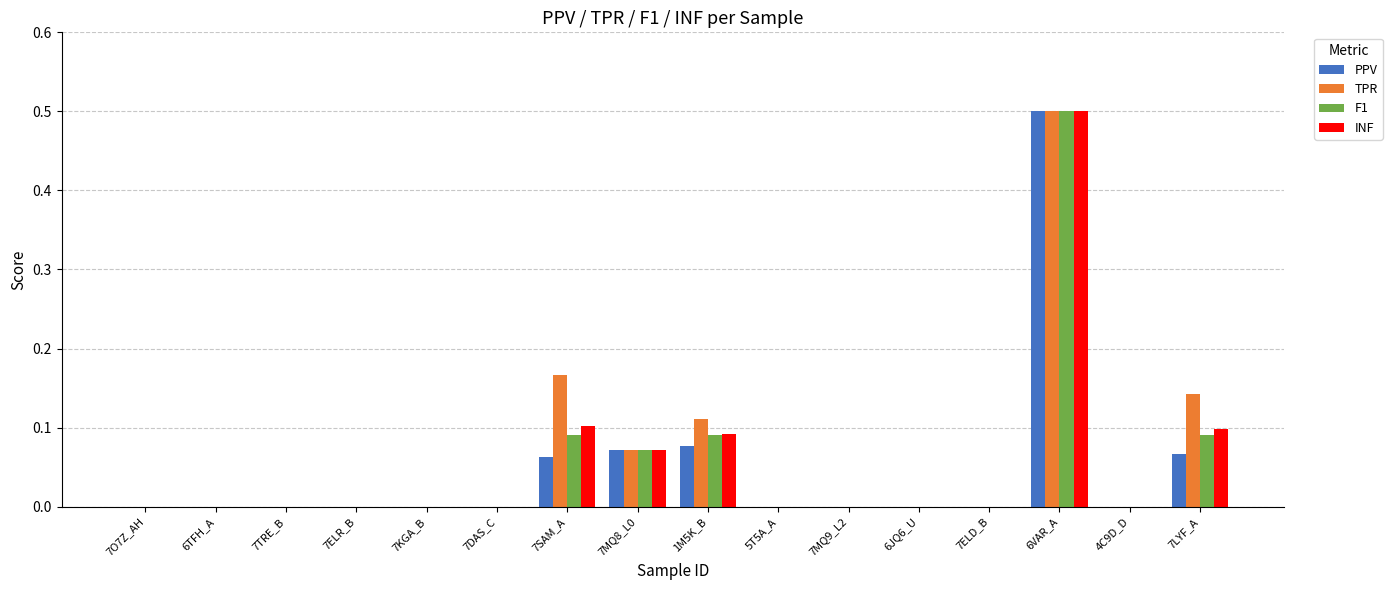

At which category is the sum across all series the highest?

6VAR_A